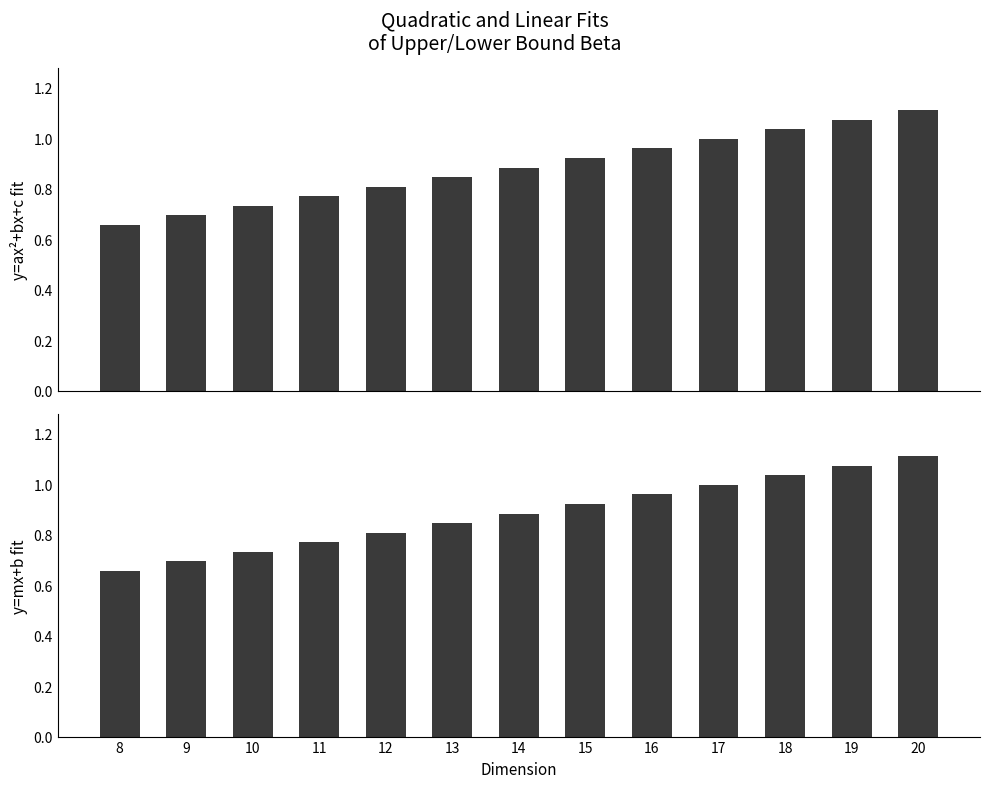

Reading left to right, list all the values displayed in this chart.

y=ax^2+bx+c: 8=0.7	9=0.7	10=0.7	11=0.8	12=0.8	13=0.8	14=0.9	15=0.9	16=1.0	17=1.0	18=1.0	19=1.1	20=1.1
y=mx+b: 8=0.7	9=0.7	10=0.7	11=0.8	12=0.8	13=0.8	14=0.9	15=0.9	16=1.0	17=1.0	18=1.0	19=1.1	20=1.1